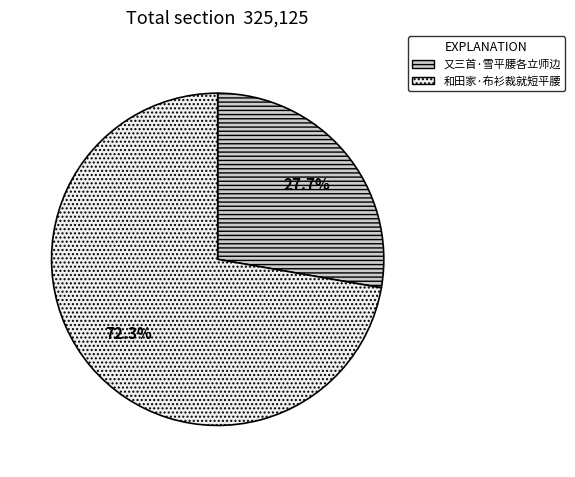

Which slice represents more than half of the pie?

和田家·布衫裁就短平腰